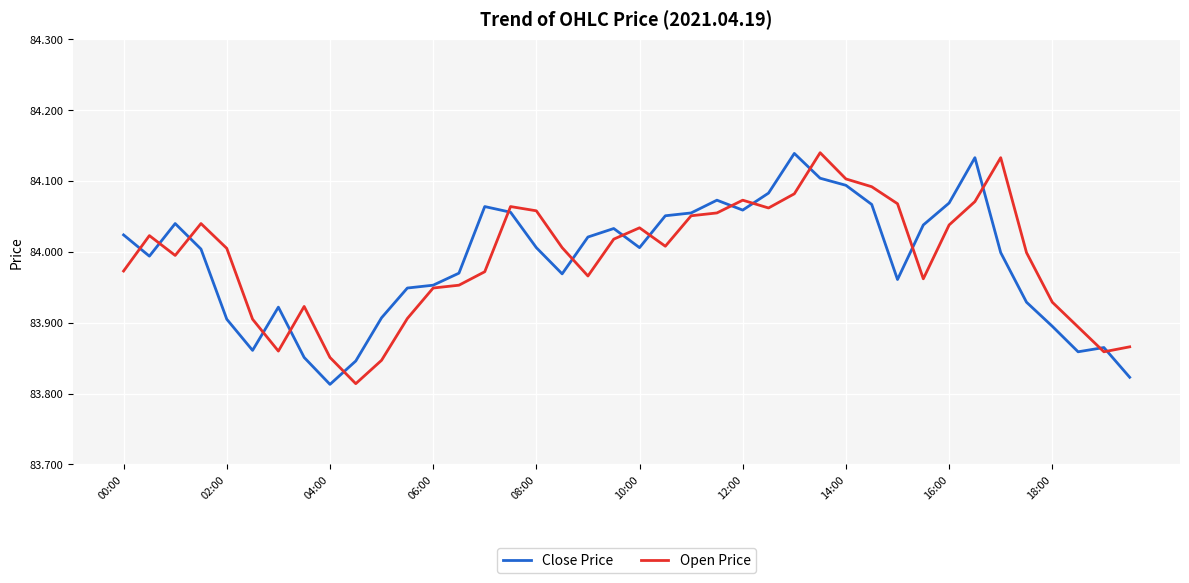

How many distinct data groups are displayed?

2